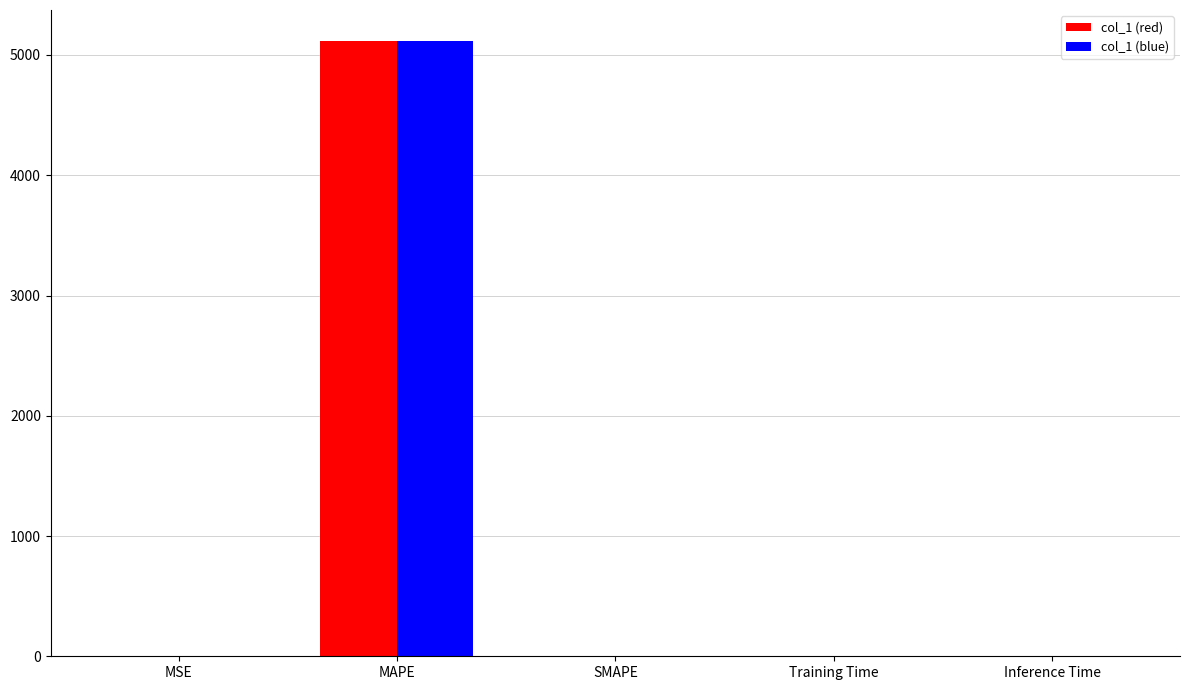

At which category is the sum across all series the highest?

MAPE